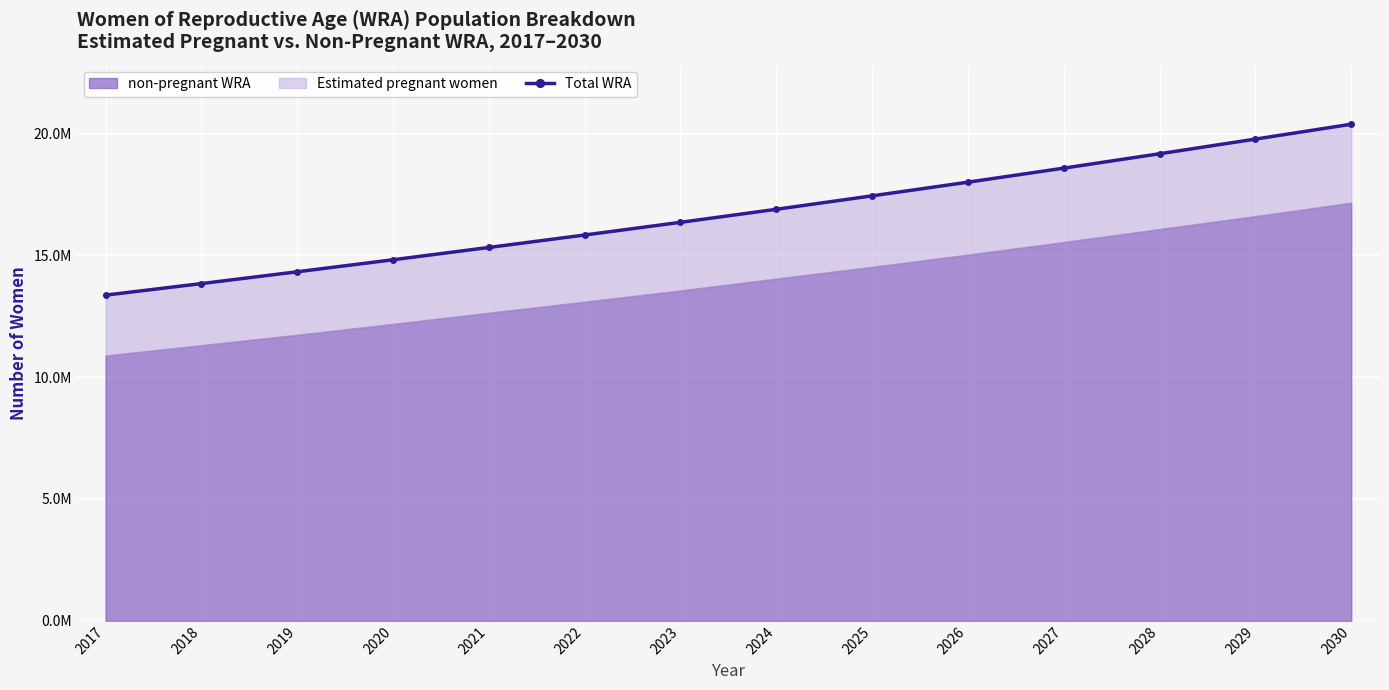

Reading right to left, transcribe all the data shown in this chart.

20386728	19776256	19174580	18583669	18006944	17446245	16894224	16358958	15838161	15326652	14821716	14328740	13842766	13370081